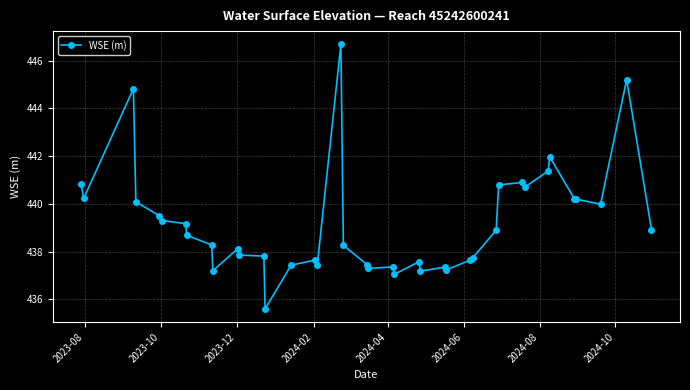

What is the greatest value displayed?

446.7